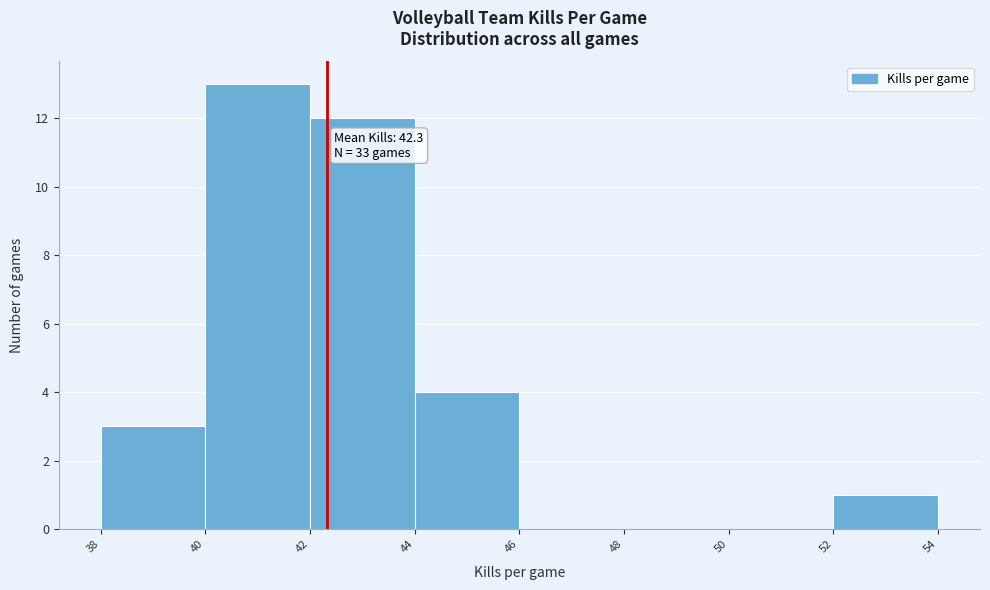

Which range on the x-axis has the tallest bar?

40 to 42